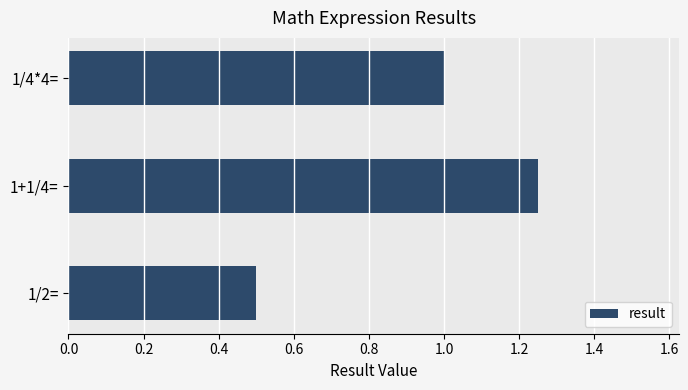

What is the sum of all values?

2.8